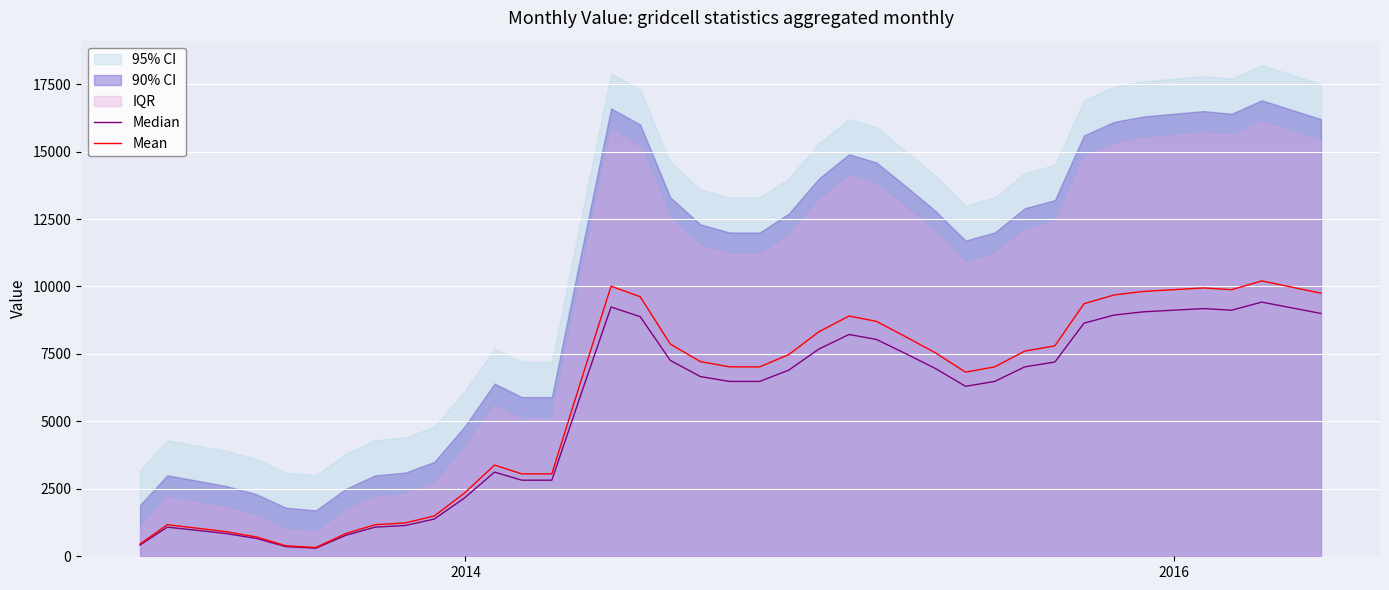

What is the average value of the Median series?

5392